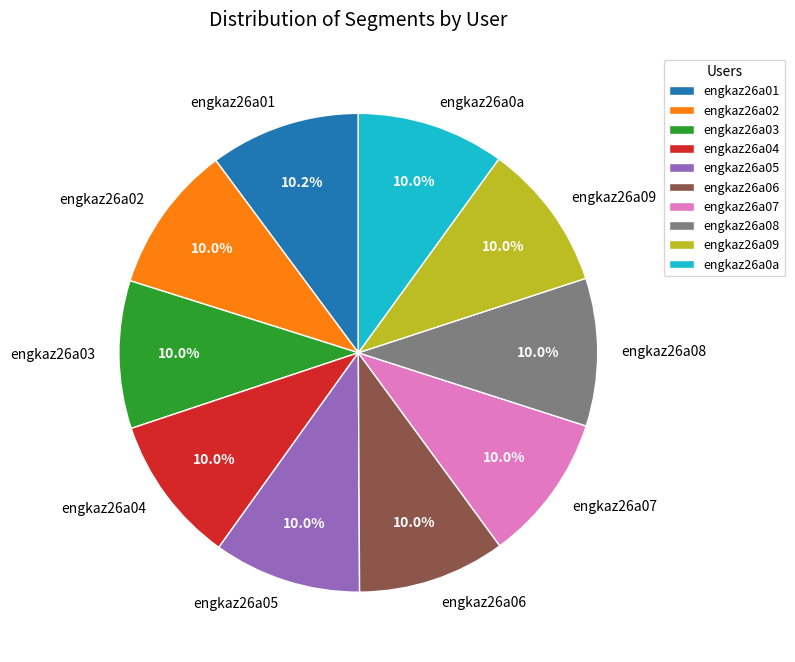

To the nearest percent, what is the average slice percentage?

10%